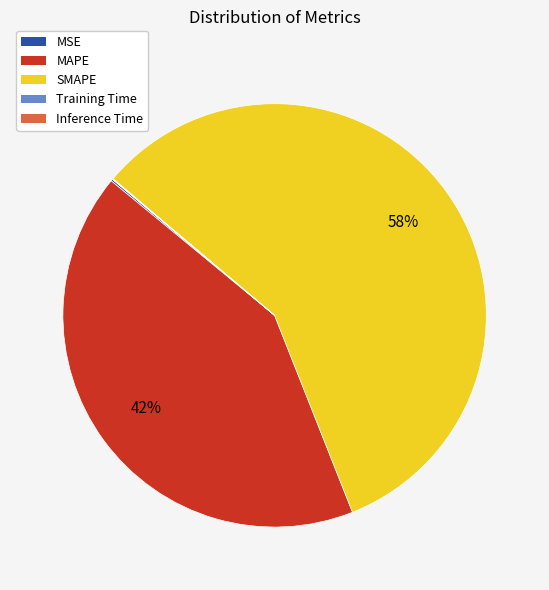

Is it true that MAPE is 42% of the pie?

True